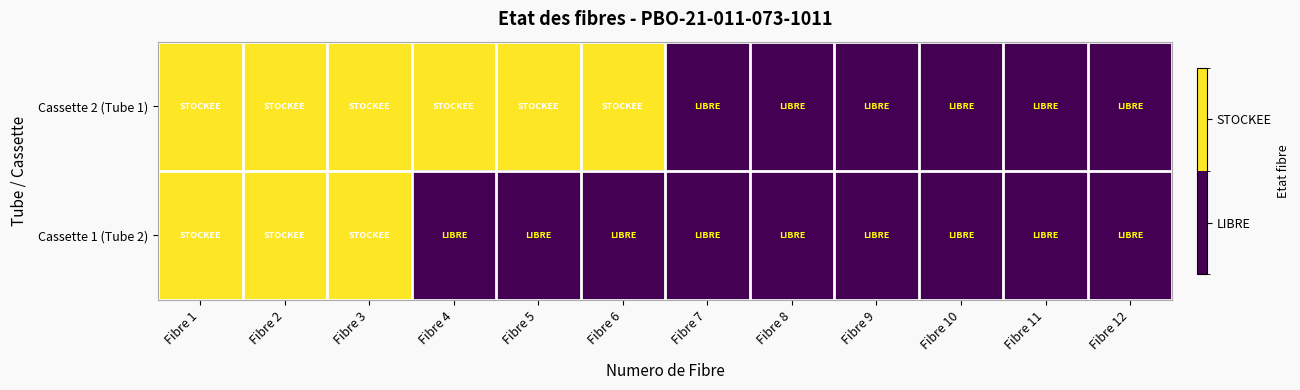

Between Fibre 6 and Fibre 11, which series saw the biggest shift?

Cassette 2 (Tube 1)